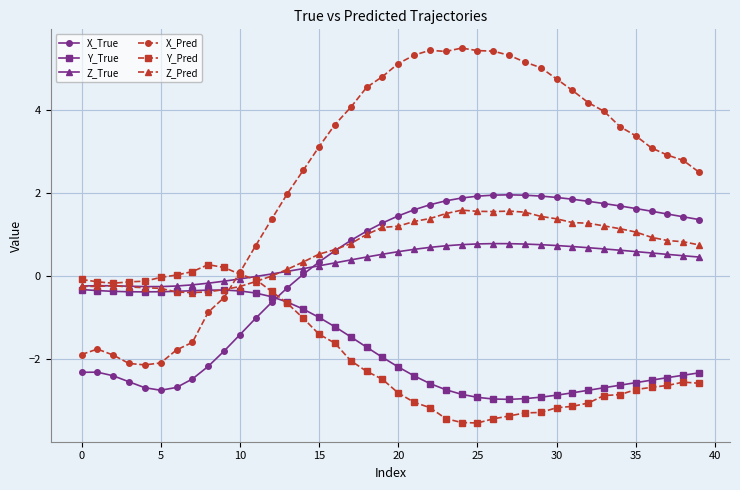

What is the average value of the Y_Pred series?

-1.8